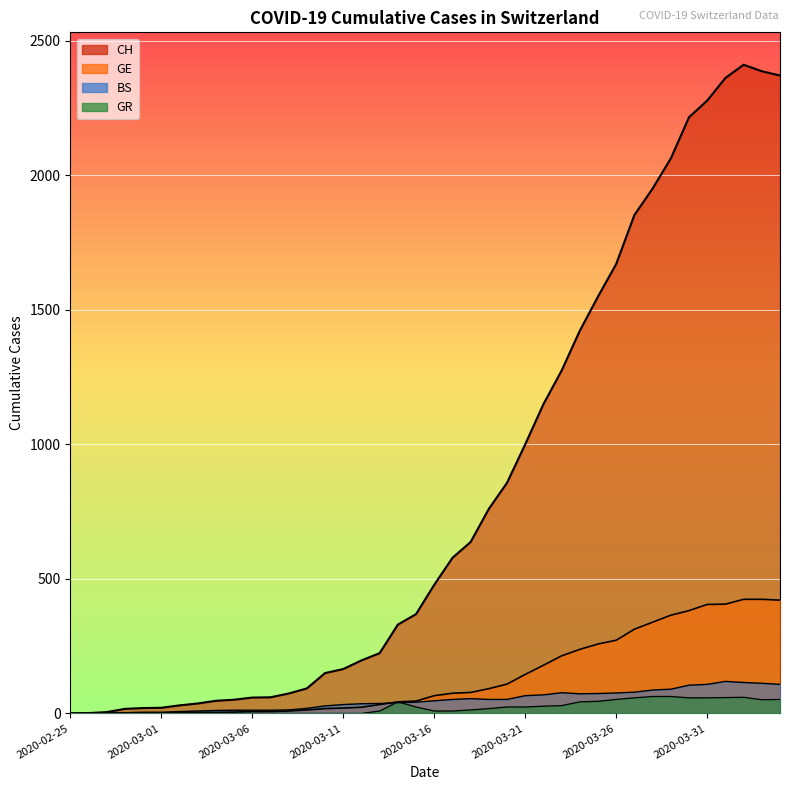

What is the highest value of the GR series?

63